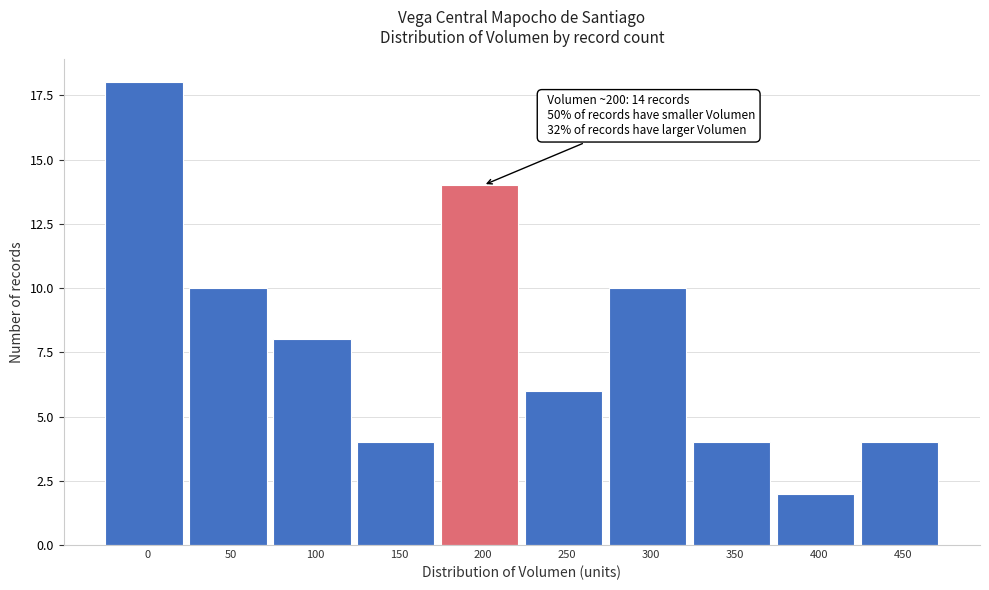

Reading left to right, transcribe all the data shown in this chart.

0=18	50=10	100=8	150=4	200=14	250=6	300=10	350=4	400=2	450=4